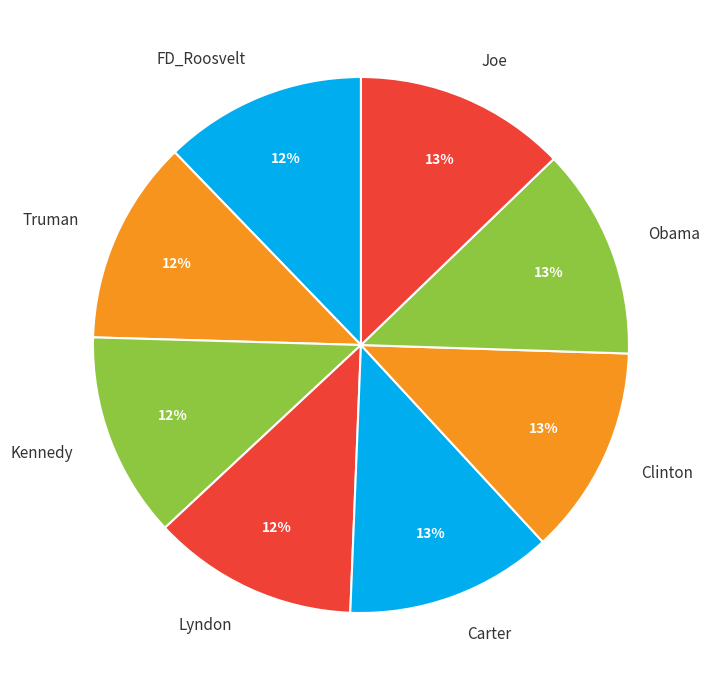

Does Joe account for over 50% of the chart?

No